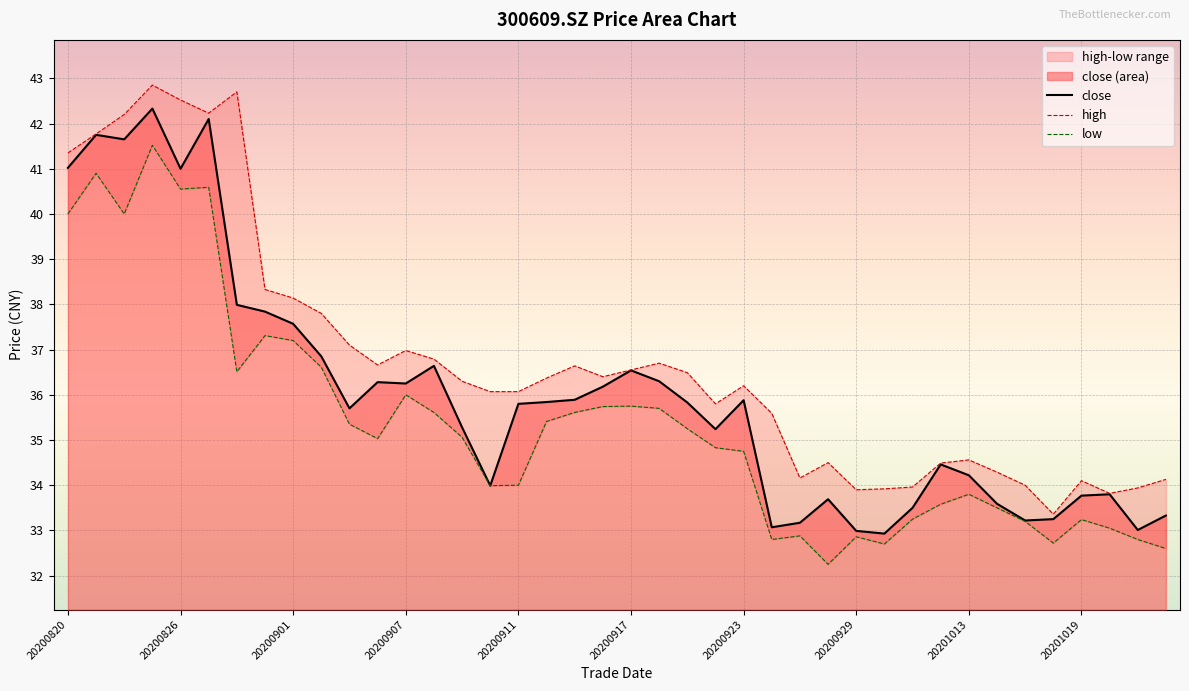

What is the maximum value for close?

42.3